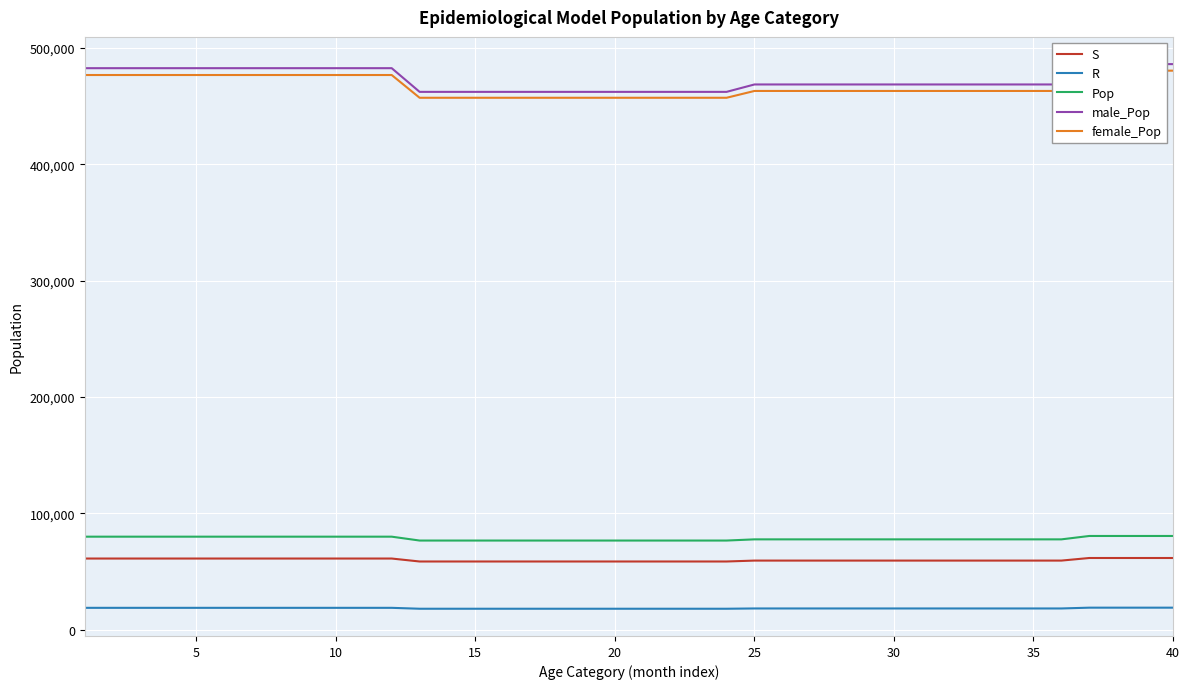

Does the chart display data point markers on the line(s)?

No